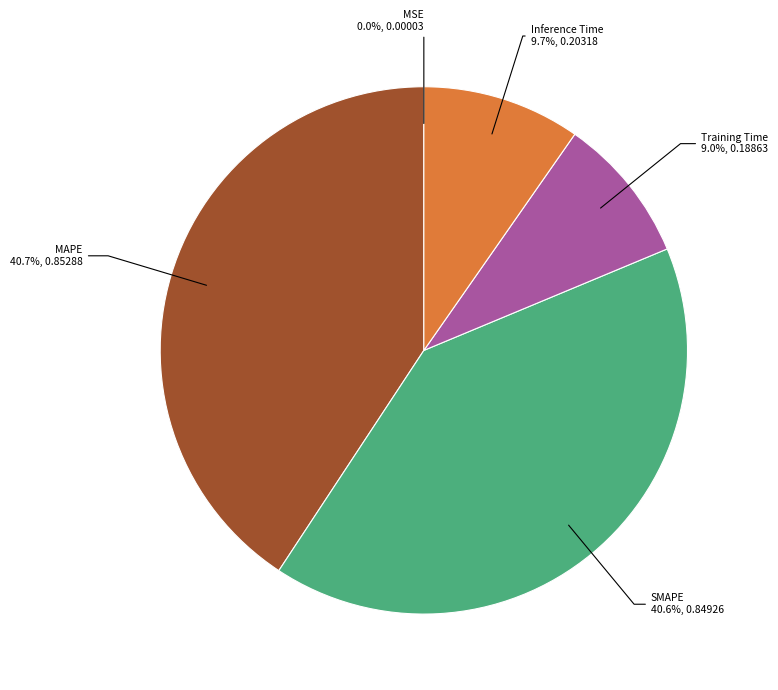

Does any single category account for the majority?

No